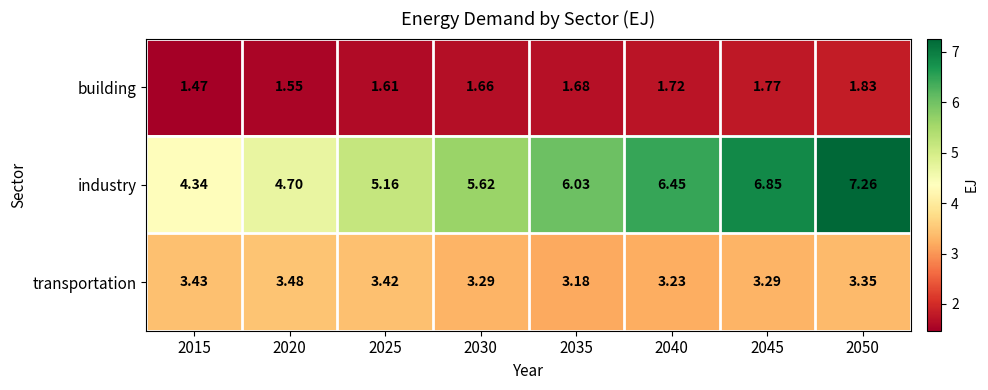

List the series in order of their peak value, highest first.

industry, transportation, building